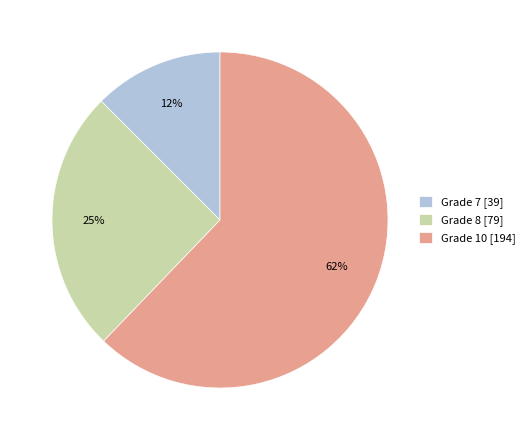

To the nearest percent, what percentage of the pie is Grade 8 [79]?

25%